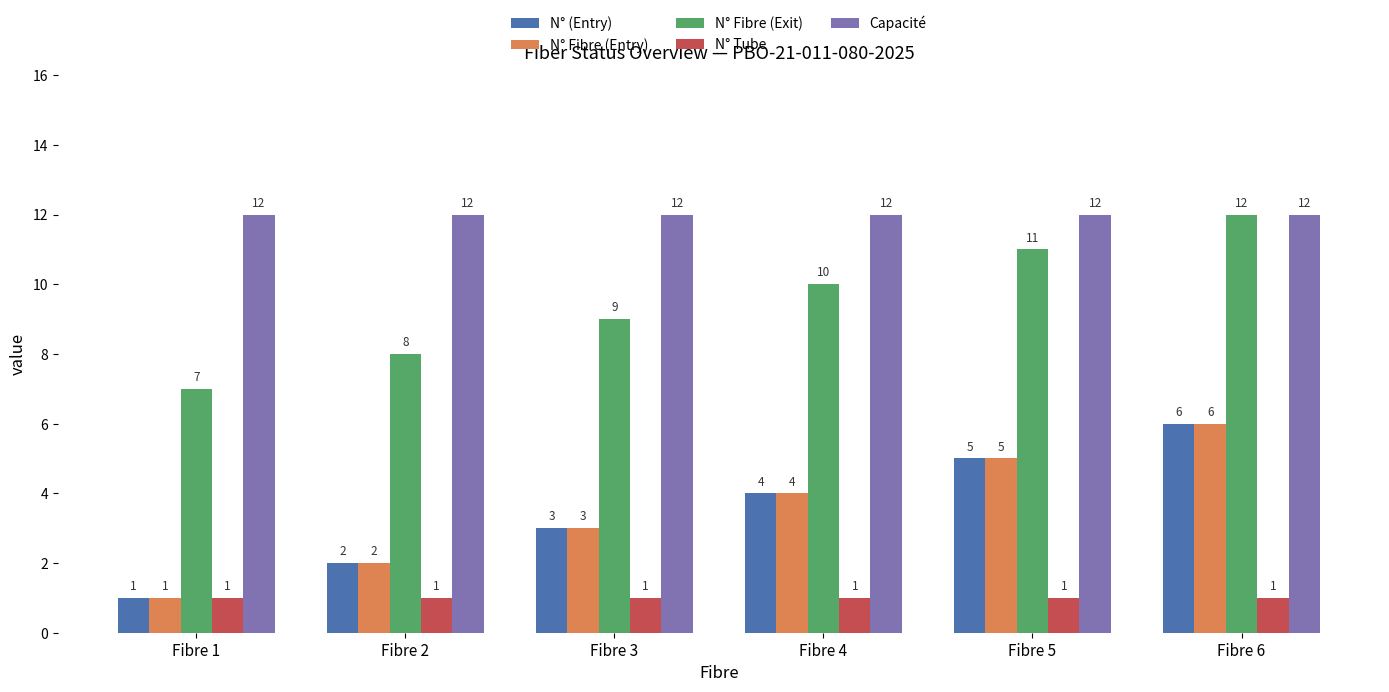

What is the difference between the N° Fibre (Entry) values at Fibre 1 and Fibre 3?

2